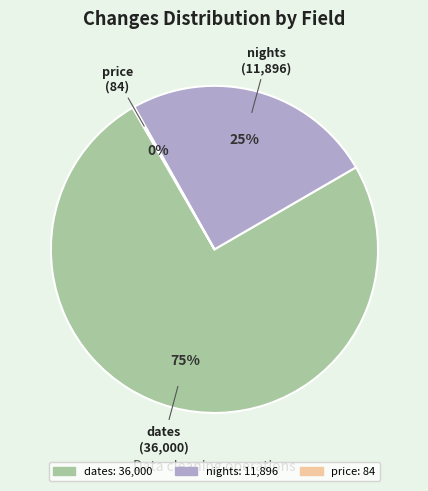

Do dates and nights together represent more than half of the pie?

Yes